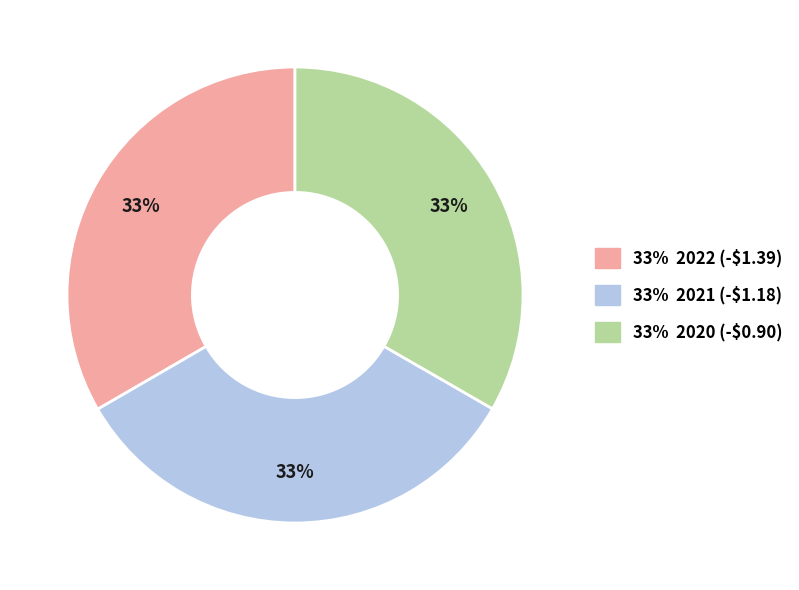

Is there any slice that represents more than half of the pie?

No